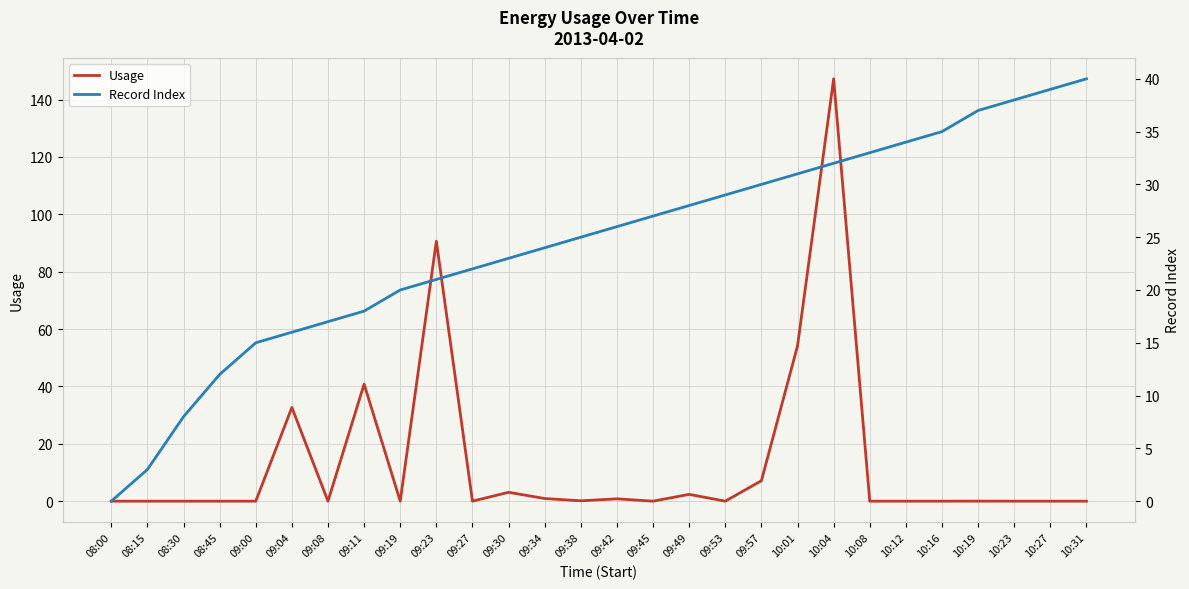

What is the label of the 21st point from the right?

09:11